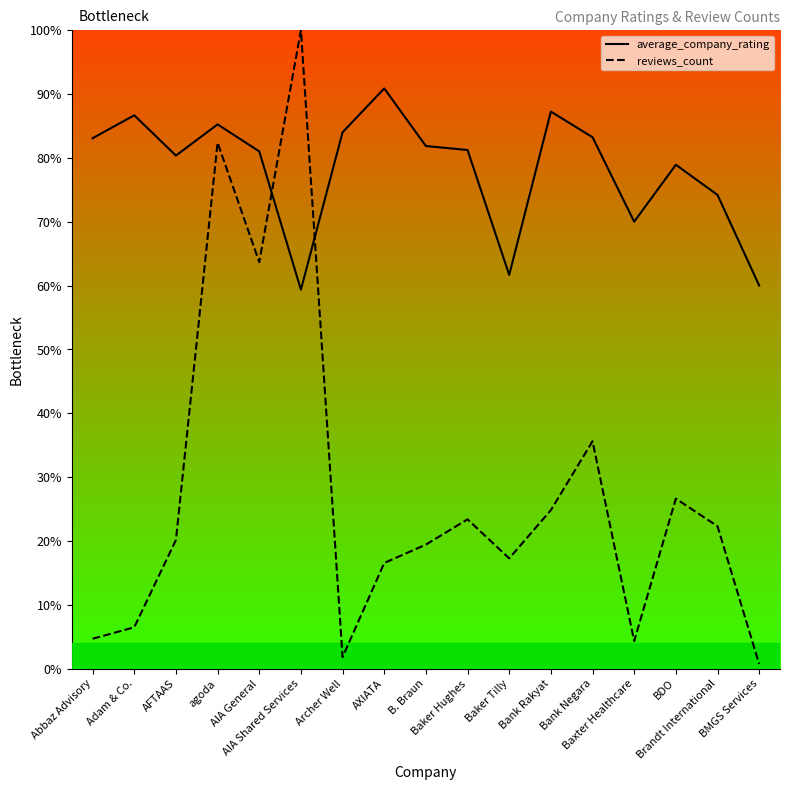

What is the label of the 10th point from the left?

Baker Hughes